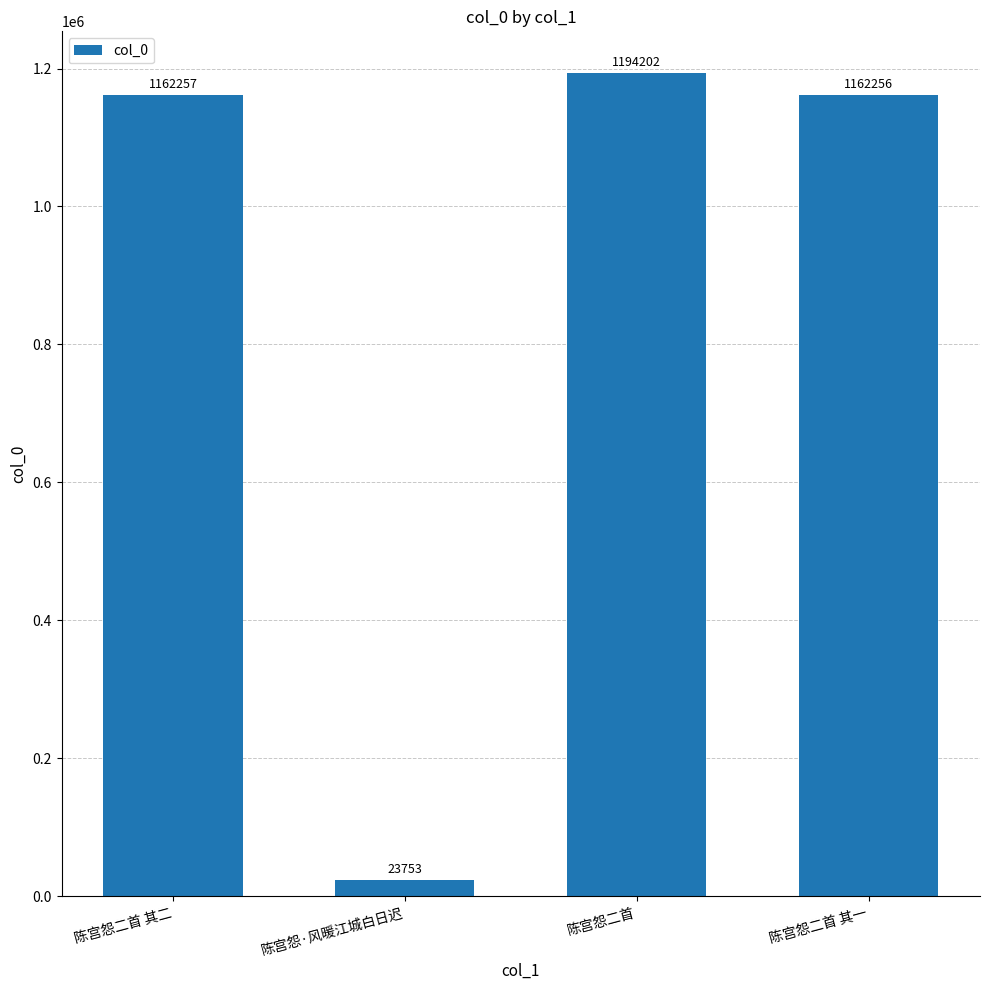

The value at 陈宫怨二首 is 302830. True or false?

False